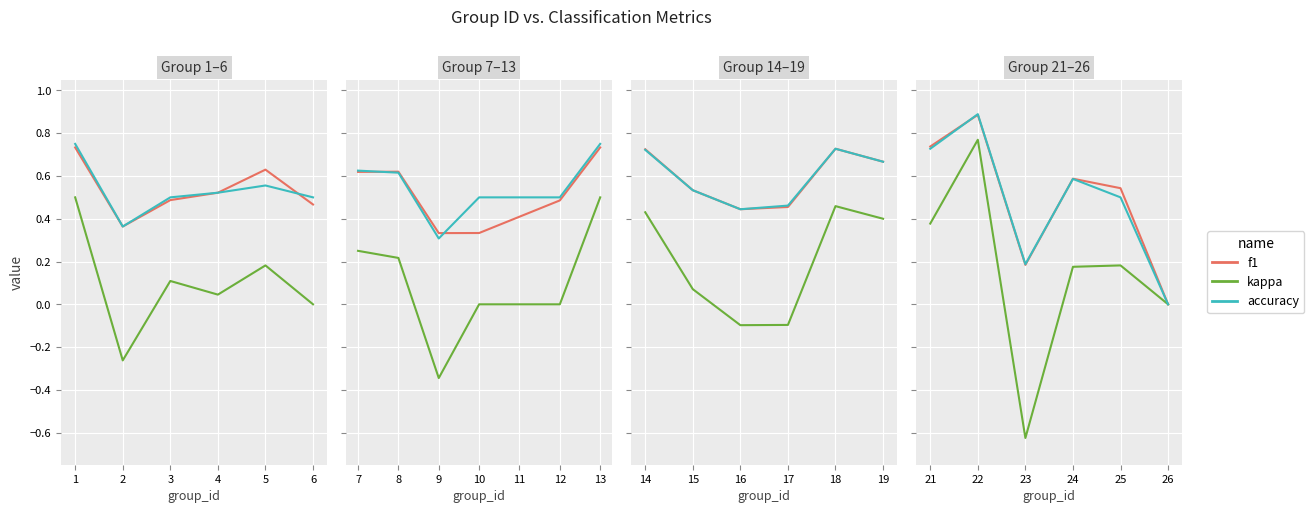

Rank the series at 24 from lowest to highest value.

kappa, accuracy, f1